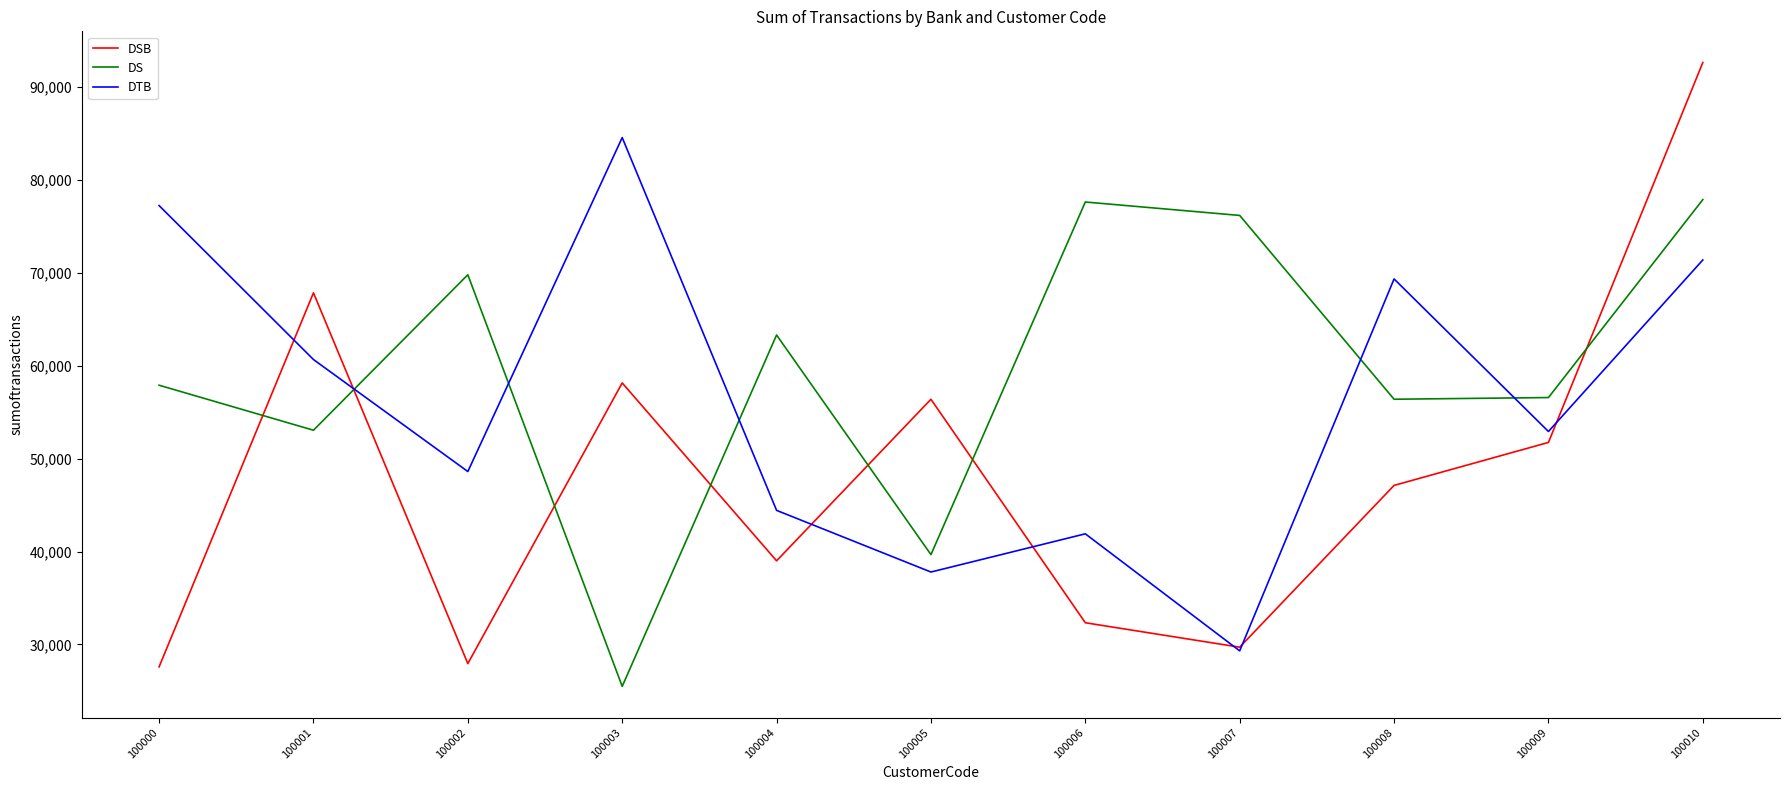

Is it true that DS equals 77893 at 100010?

True